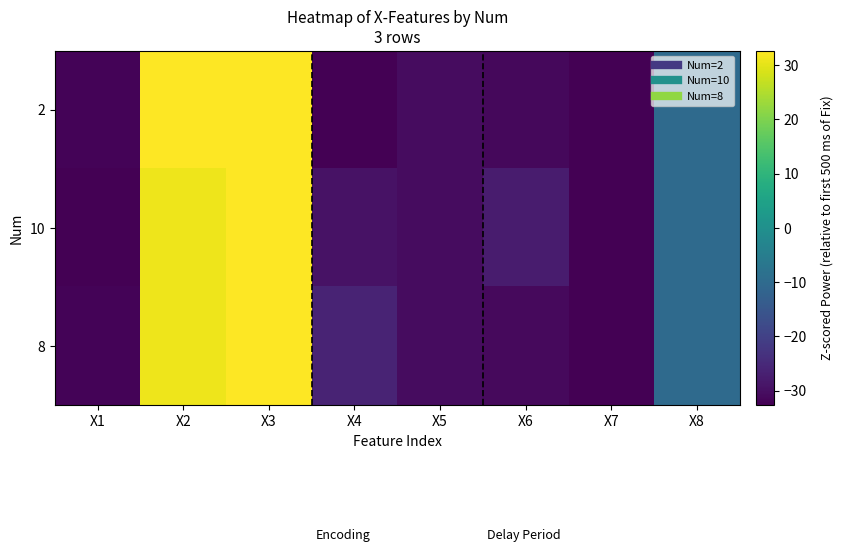

List the series in order of their overall mean, highest first.

8, 10, 2